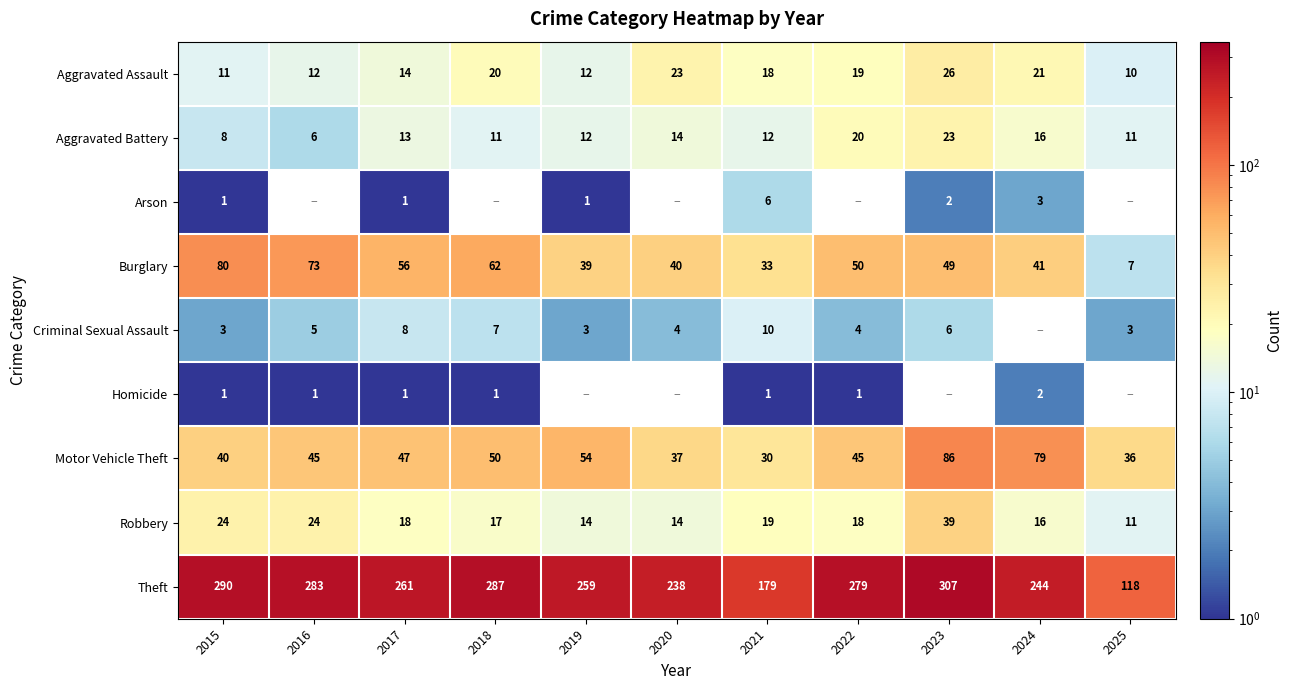

True or false: Arson has a value of 0.5 at 2015.

False